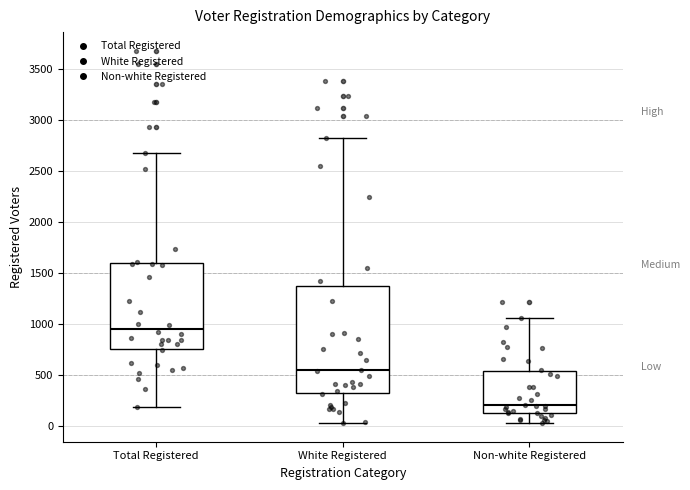

Which box's median line is the lowest?

Non-white Registered